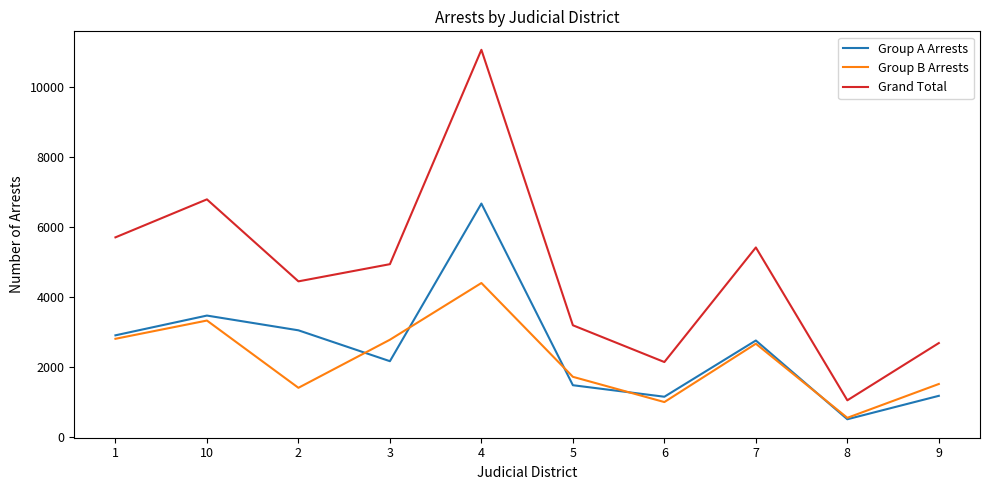

Rank the categories by Grand Total value from highest to lowest.

4, 10, 1, 7, 3, 2, 5, 9, 6, 8